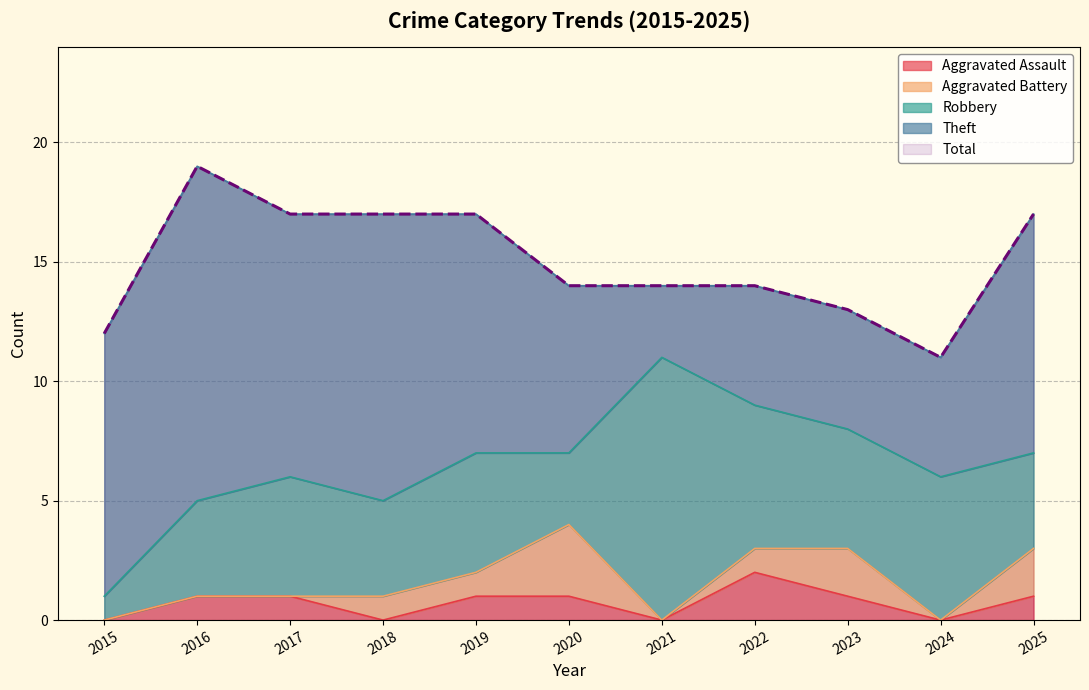

True or false: Theft has more than 1 points higher than both neighbors.

True